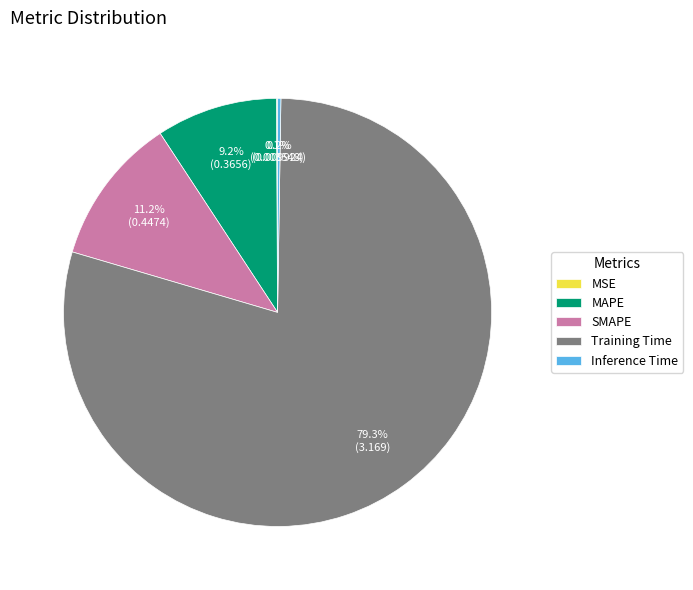

Which slice represents more than half of the pie?

Training Time